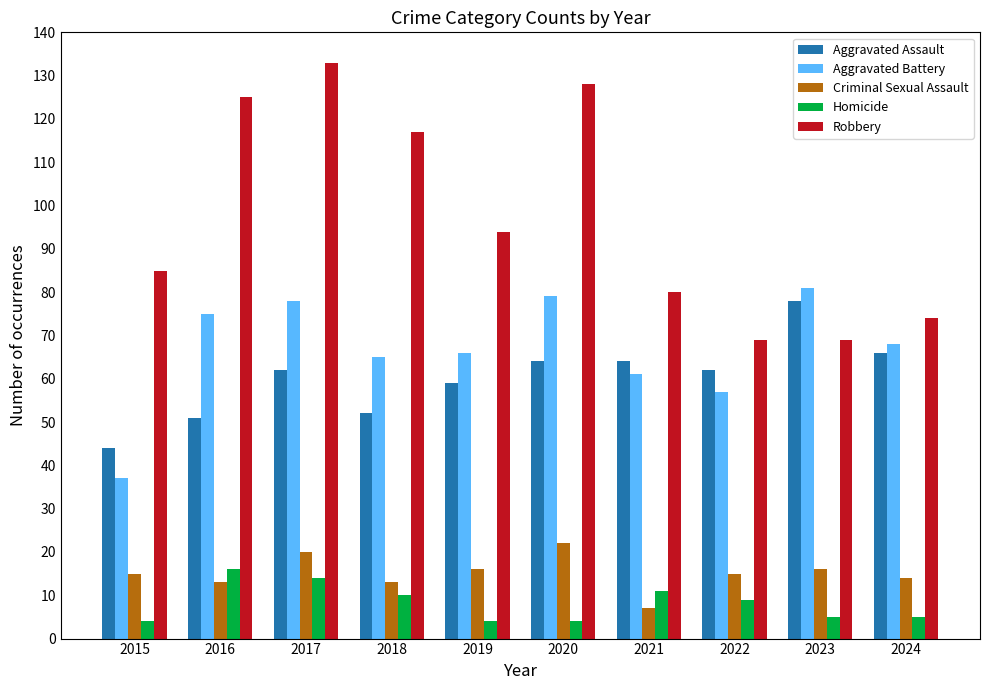

Are the bars horizontal?

No